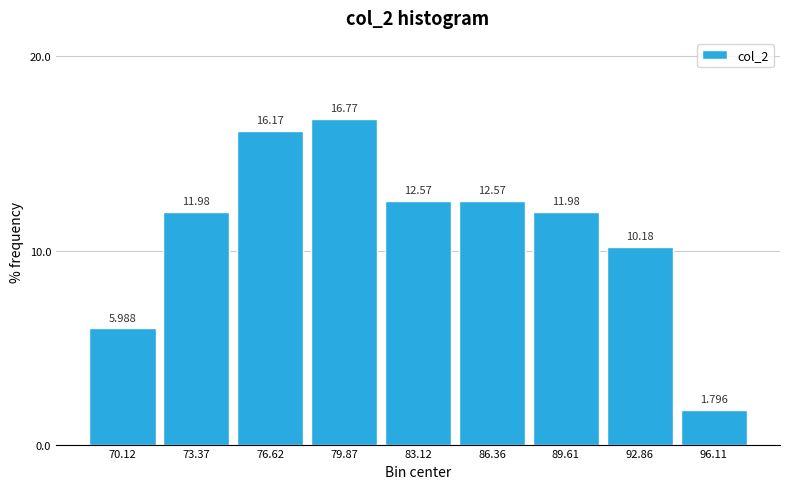

Which range on the x-axis has the tallest bar?

78.0 to 81.5